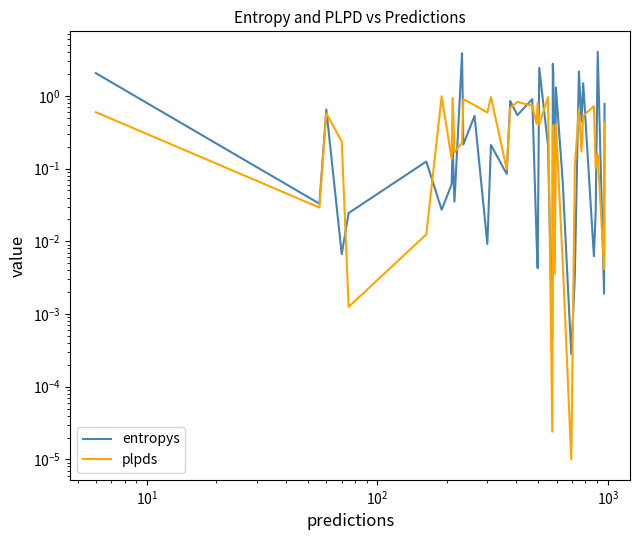

Reading left to right, extract all data points from this chart.

entropys: 2.1	0.0	0.6	0.0	0.0	0.1	0.0	0.1	0.2	0.0	3.9	0.2	0.5	0.0	0.2	0.1	0.9	0.5	0.9	0.0	0.0	2.4	0.2	0.0	0.0	2.8	2.0	0.0	1.3	0.1	0.0	0.0	2.2	0.4	1.5	0.0	0.0	4.0	0.0	0.8
plpds: 0.6	0.0	0.6	0.2	0.0	0.0	1.0	0.1	0.9	0.2	0.2	0.9	0.7	0.6	1.0	0.1	0.7	0.8	0.7	0.4	0.8	0.4	1.0	0.0	0.0	0.4	0.4	0.0	0.4	0.0	0.0	0.1	0.7	0.2	0.5	0.7	0.1	0.2	0.0	0.4